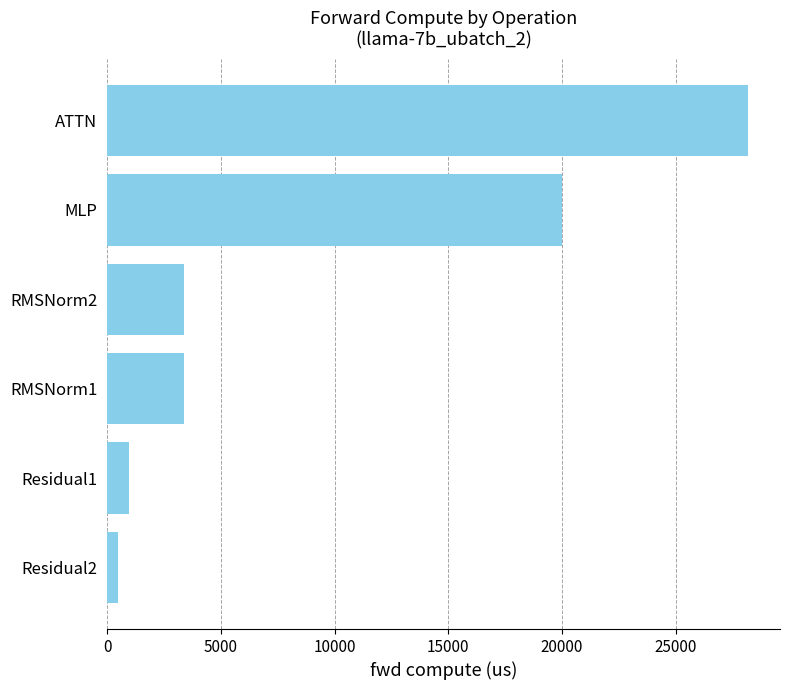

What is the difference between the second highest and minimum values?

19527.9